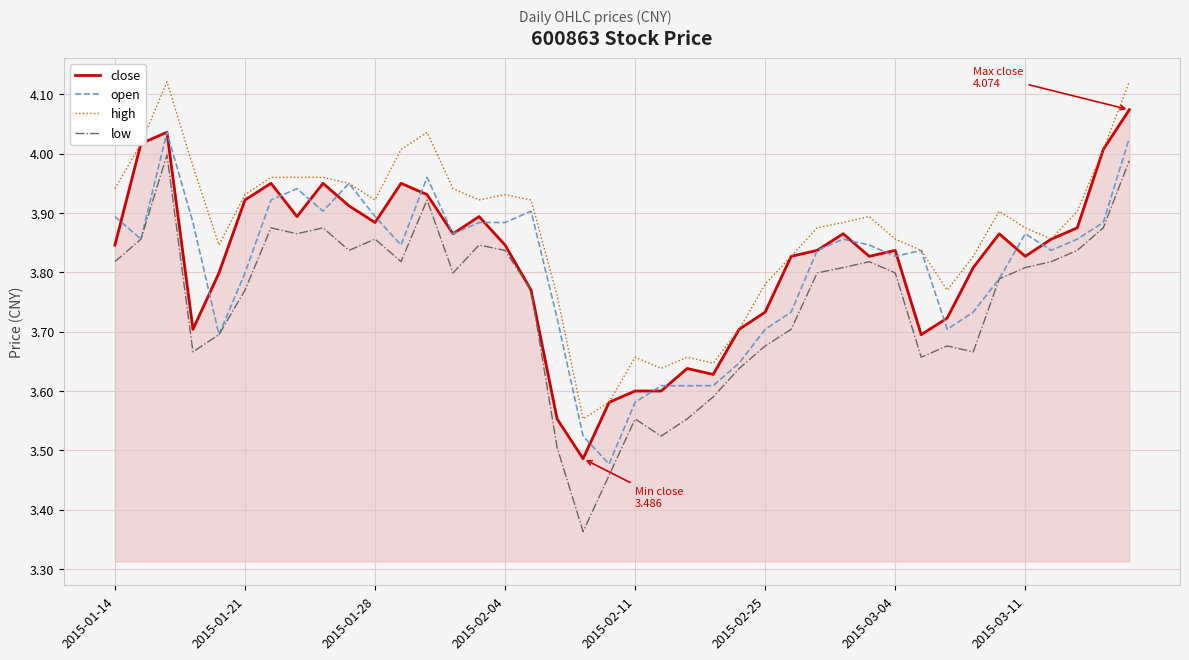

Rank the series by their maximum value, from lowest to highest.

low, open, close, high